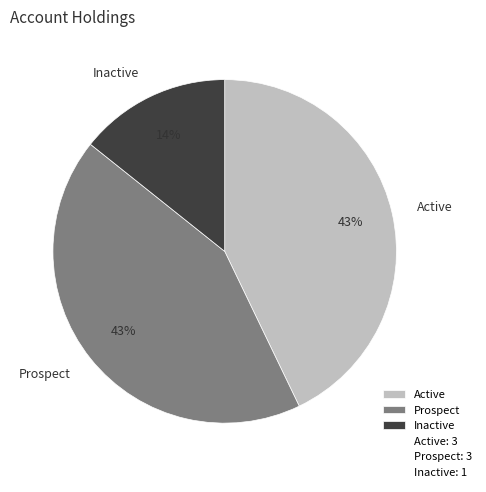

To the nearest percent, what percentage of the pie is Active?

43%